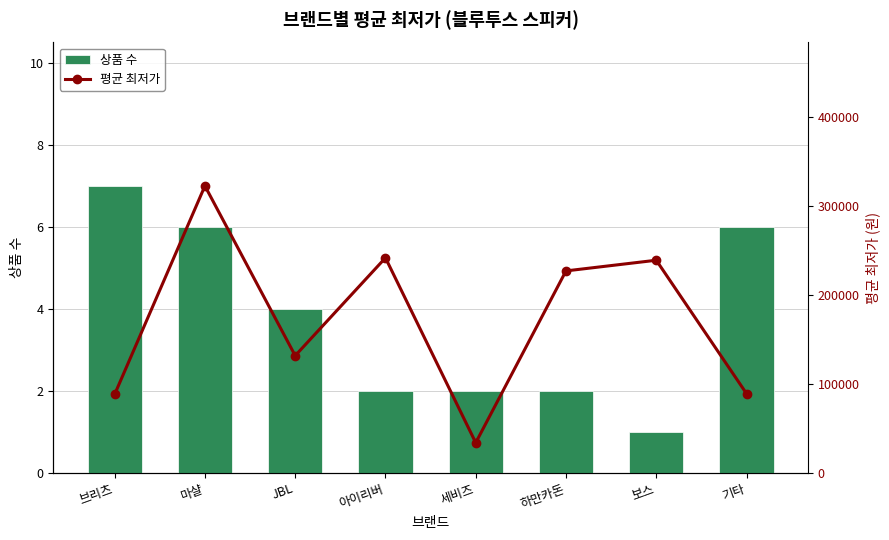

At which label is 평균 최저가 closest to 178183?

JBL